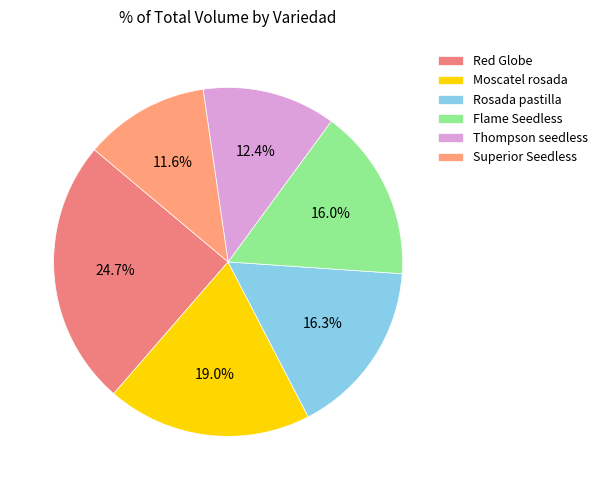

The Flame Seedless slice represents 15% of the pie. True or false?

False